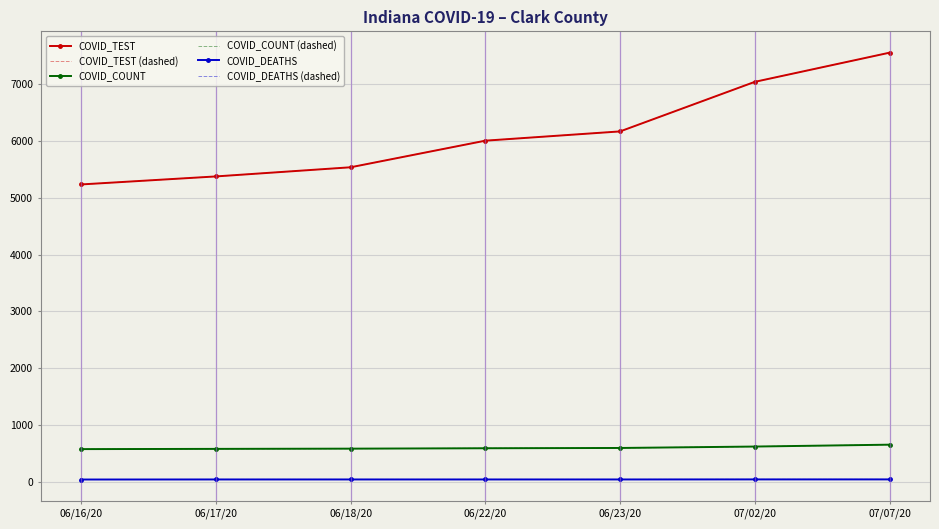

Reading right to left, what are all the values shown in this chart?

COVID_TEST: 07/07/20=7551	07/02/20=7038	06/23/20=6166	06/22/20=6003	06/18/20=5535	06/17/20=5374	06/16/20=5233
COVID_TEST (dashed): 07/07/20=7551	07/02/20=7038	06/23/20=6166	06/22/20=6003	06/18/20=5535	06/17/20=5374	06/16/20=5233
COVID_COUNT: 07/07/20=655	07/02/20=622	06/23/20=597	06/22/20=592	06/18/20=585	06/17/20=581	06/16/20=577
COVID_COUNT (dashed): 07/07/20=655	07/02/20=622	06/23/20=597	06/22/20=592	06/18/20=585	06/17/20=581	06/16/20=577
COVID_DEATHS: 07/07/20=44	07/02/20=44	06/23/20=43	06/22/20=43	06/18/20=43	06/17/20=43	06/16/20=42
COVID_DEATHS (dashed): 07/07/20=44	07/02/20=44	06/23/20=43	06/22/20=43	06/18/20=43	06/17/20=43	06/16/20=42